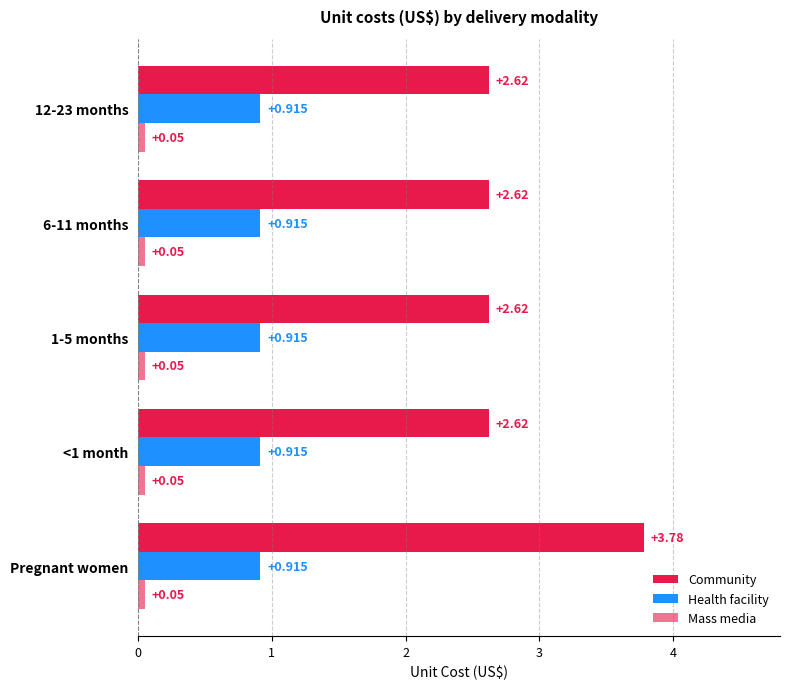

Which series has the widest spread of values?

Community